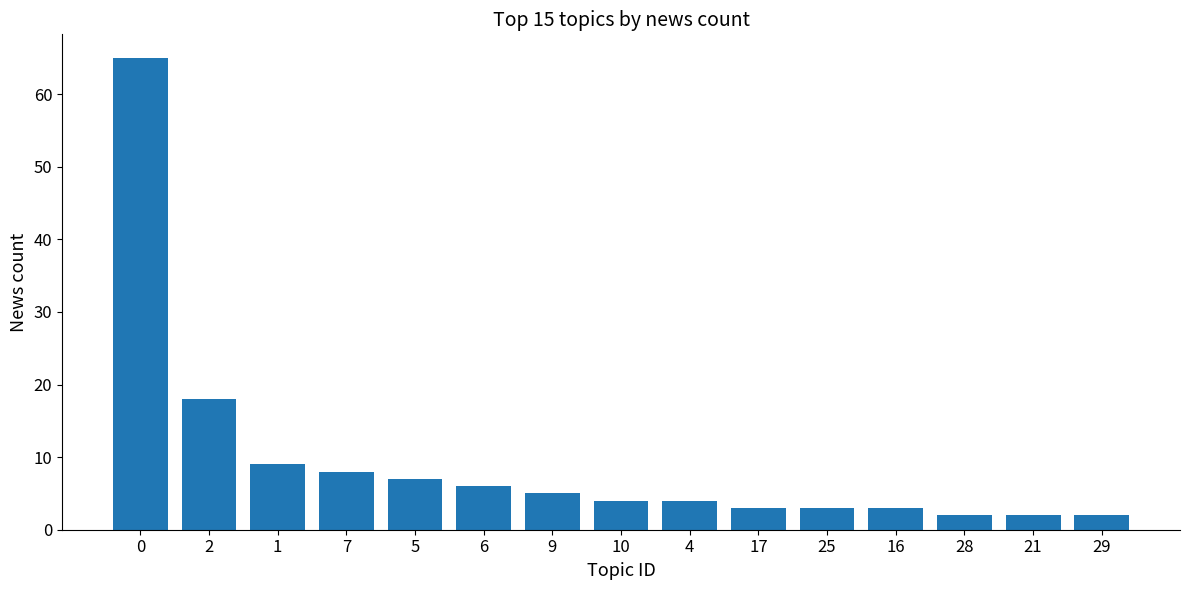

What is the minimum value shown in the chart?

2